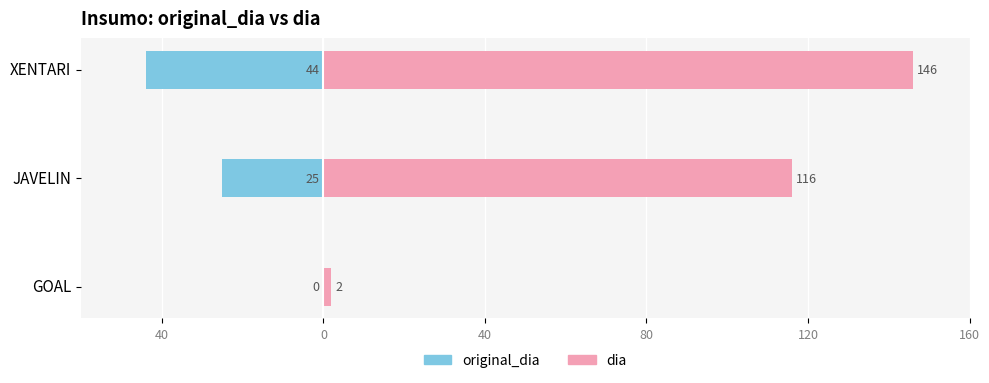

At how many categories does at least one series exceed 66?

2